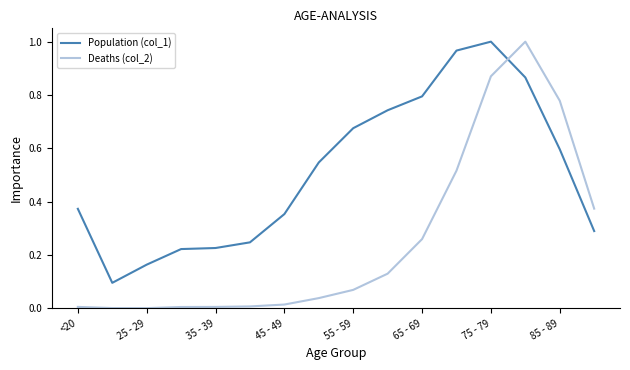

After their last crossing, which series has the higher values: Deaths (col_2) or Population (col_1)?

Deaths (col_2)